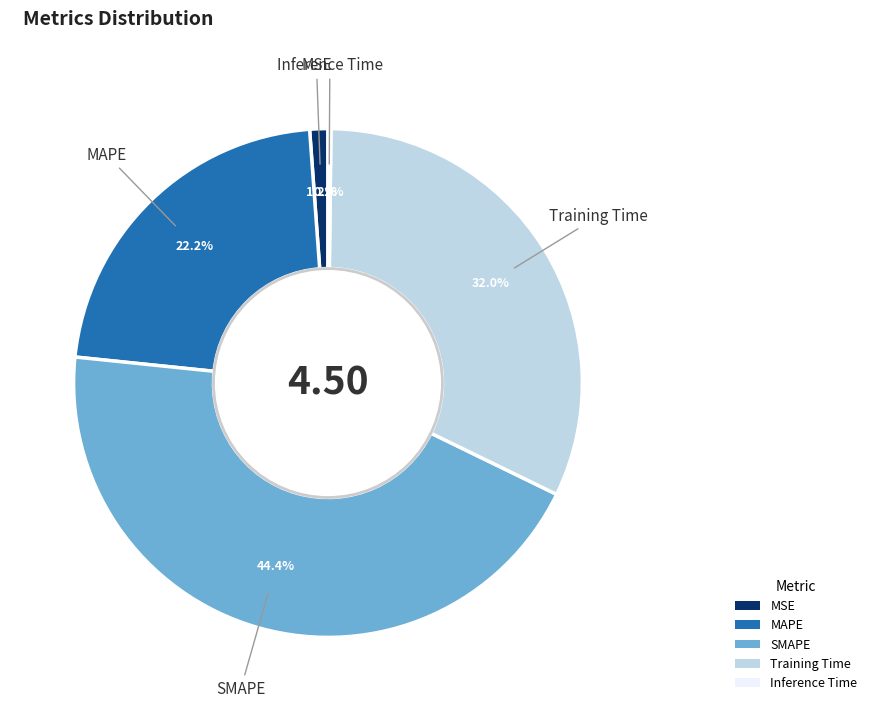

To the nearest percent, what is the average slice percentage?

20%